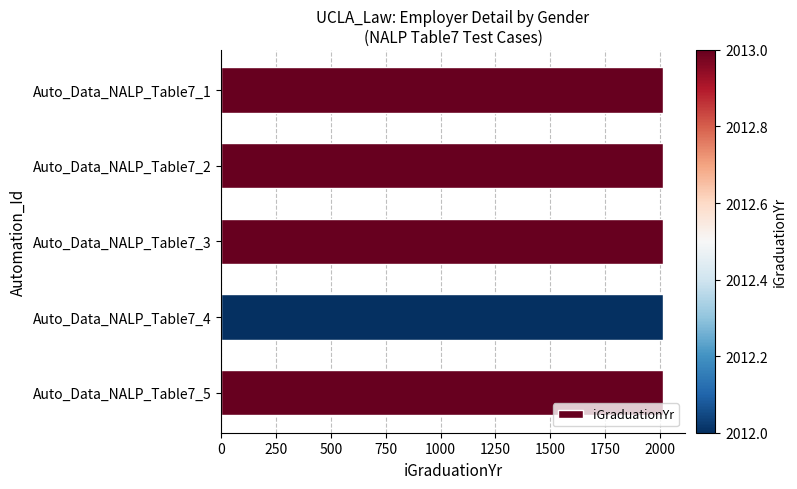

Approximately how many times larger is the value at Auto_Data_NALP_Table7_3 compared to Auto_Data_NALP_Table7_4?

1.0